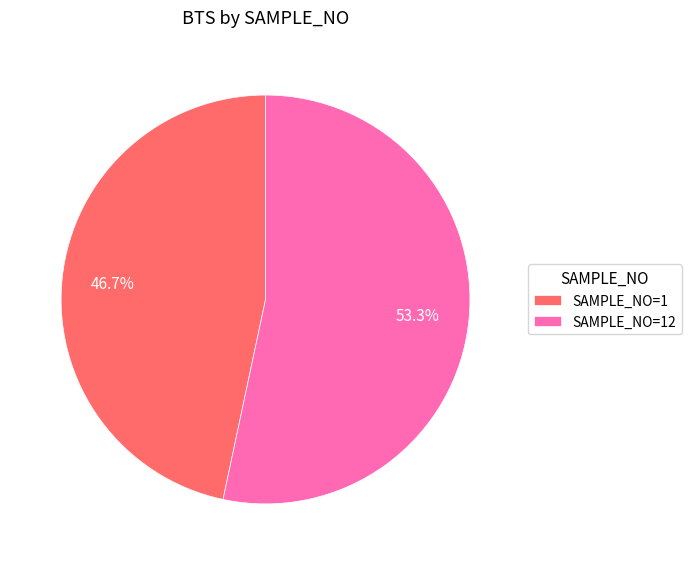

Is the sum of SAMPLE_NO=12 and SAMPLE_NO=1 greater than half?

Yes